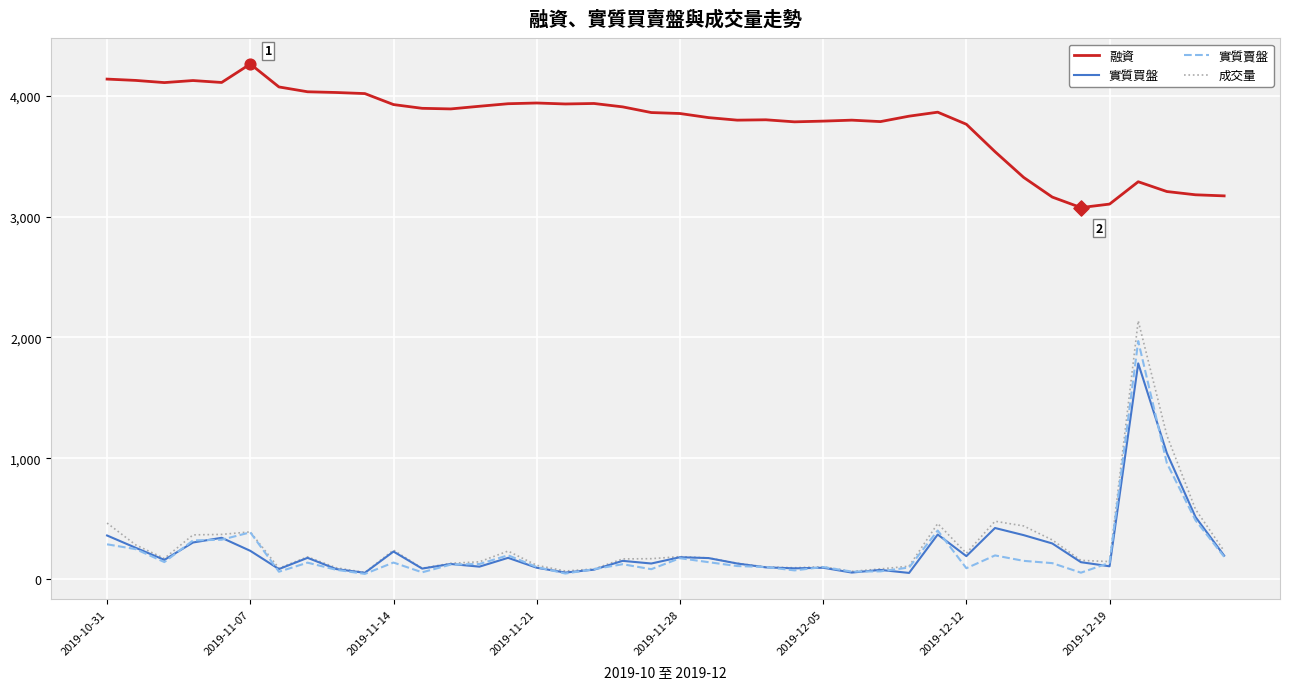

Which series has the widest spread of values?

成交量